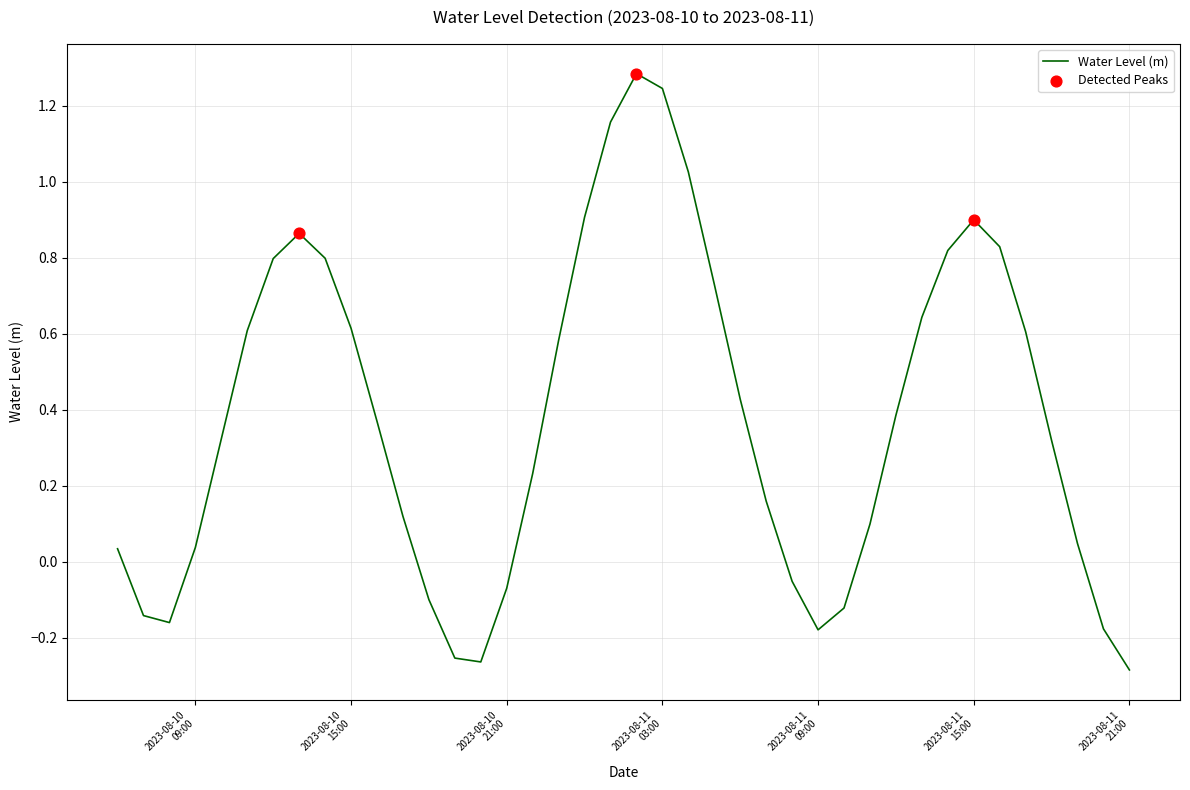

What is the greatest value displayed?

1.3